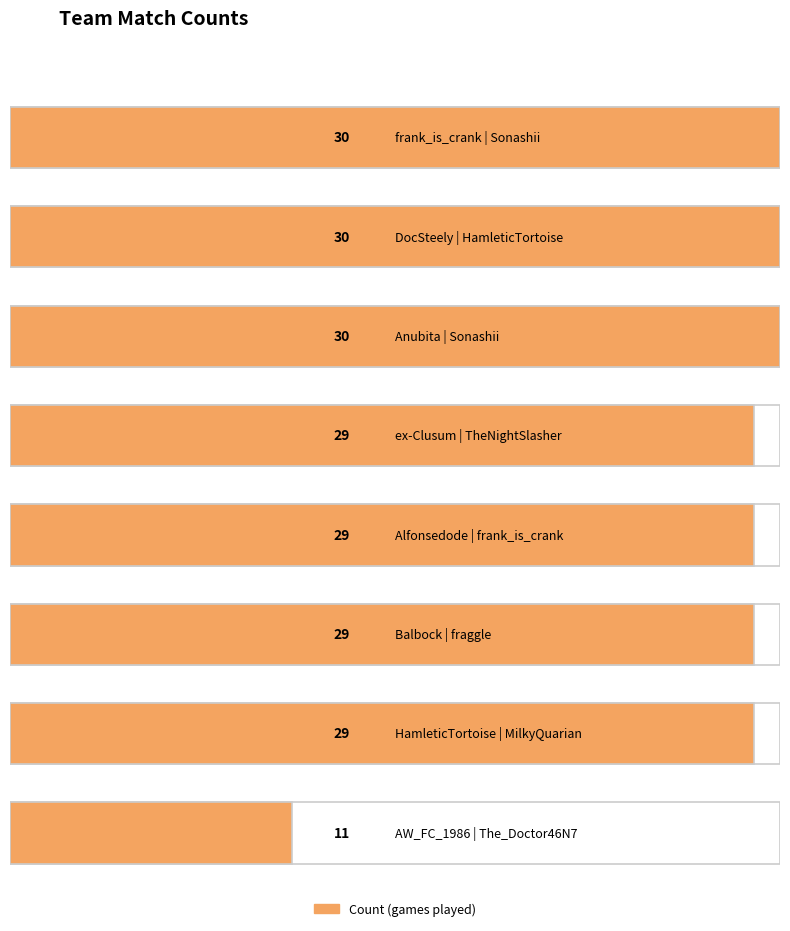

The value at Sonashii | The_Doctor46N7 is 0. True or false?

False